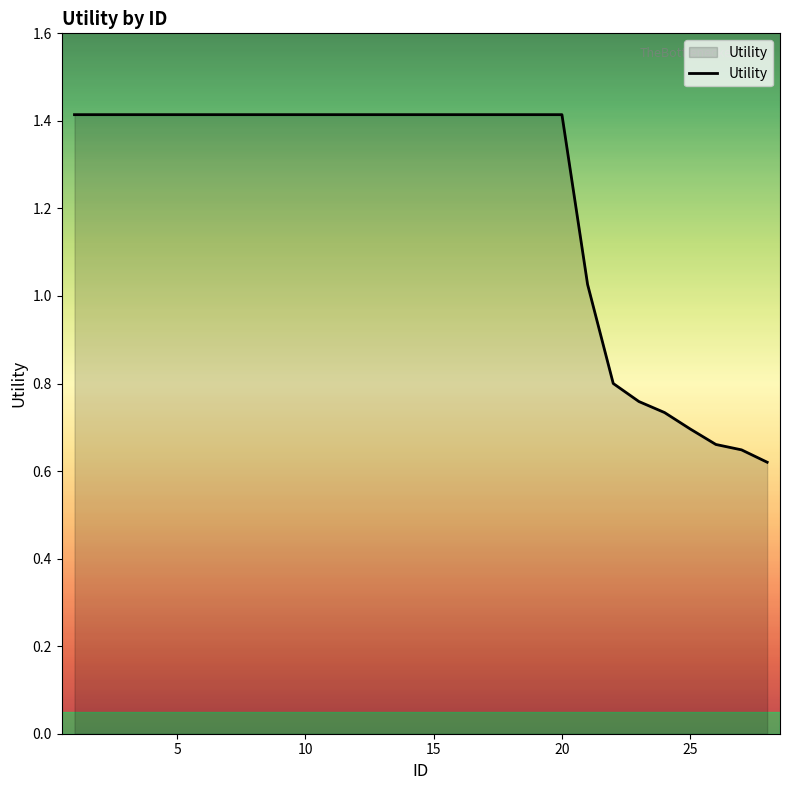

What is the greatest value displayed?

1.4